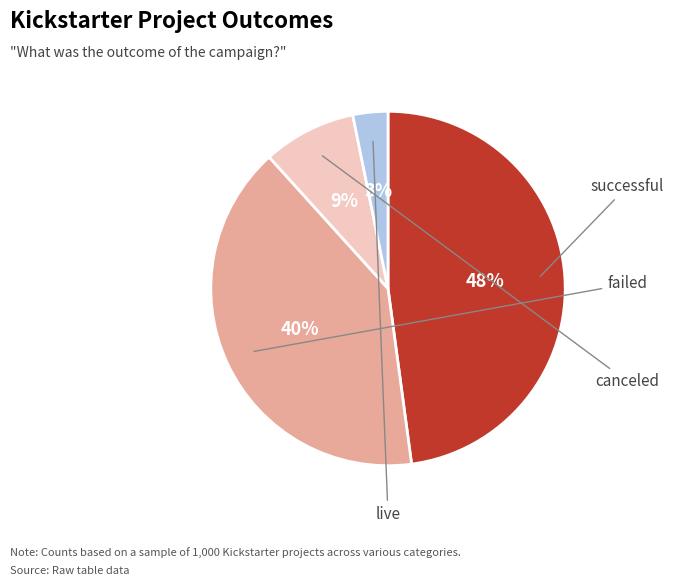

To the nearest percent, what is the average slice percentage?

25%